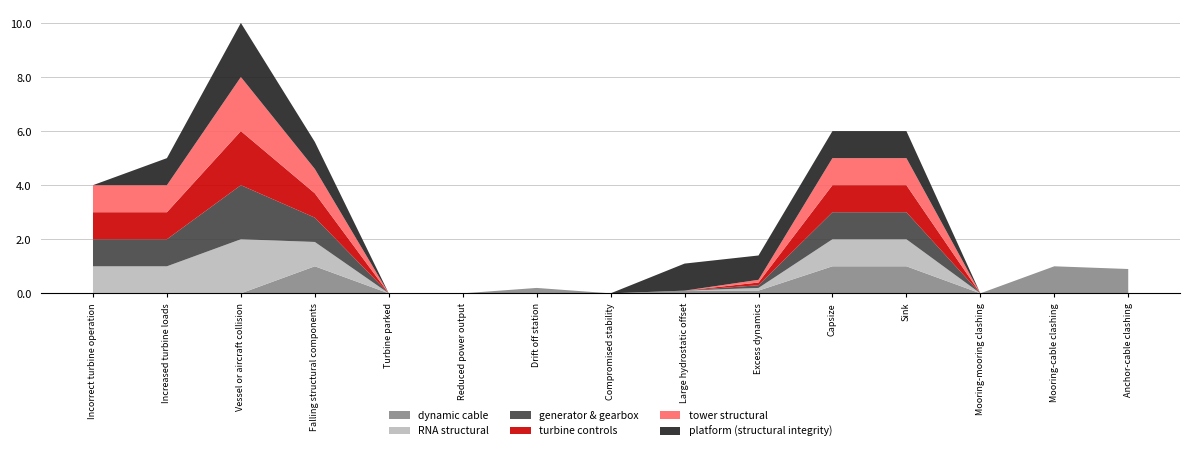

Reading right to left, what are all the values shown in this chart?

dynamic cable: Anchor-cable clashing=0.9	Mooring-cable clashing=1.0	Mooring-mooring clashing=0.0	Sink=1.0	Capsize=1.0	Excess dynamics=0.1	Large hydrostatic offset=0.1	Compromised stability=0.0	Drift off station=0.2	Reduced power output=0.0	Turbine parked=0.0	Falling structural components=1.0	Vessel or aircraft collision=0.0	Increased turbine loads=0.0	Incorrect turbine operation=0.0
RNA structural: Anchor-cable clashing=0.0	Mooring-cable clashing=0.0	Mooring-mooring clashing=0.0	Sink=1.0	Capsize=1.0	Excess dynamics=0.1	Large hydrostatic offset=0.0	Compromised stability=0.0	Drift off station=0.0	Reduced power output=0.0	Turbine parked=0.0	Falling structural components=0.9	Vessel or aircraft collision=2.0	Increased turbine loads=1.0	Incorrect turbine operation=1.0
generator & gearbox: Anchor-cable clashing=0.0	Mooring-cable clashing=0.0	Mooring-mooring clashing=0.0	Sink=1.0	Capsize=1.0	Excess dynamics=0.1	Large hydrostatic offset=0.0	Compromised stability=0.0	Drift off station=0.0	Reduced power output=0.0	Turbine parked=0.0	Falling structural components=0.9	Vessel or aircraft collision=2.0	Increased turbine loads=1.0	Incorrect turbine operation=1.0
turbine controls: Anchor-cable clashing=0.0	Mooring-cable clashing=0.0	Mooring-mooring clashing=0.0	Sink=1.0	Capsize=1.0	Excess dynamics=0.1	Large hydrostatic offset=0.0	Compromised stability=0.0	Drift off station=0.0	Reduced power output=0.0	Turbine parked=0.0	Falling structural components=0.9	Vessel or aircraft collision=2.0	Increased turbine loads=1.0	Incorrect turbine operation=1.0
tower structural: Anchor-cable clashing=0.0	Mooring-cable clashing=0.0	Mooring-mooring clashing=0.0	Sink=1.0	Capsize=1.0	Excess dynamics=0.1	Large hydrostatic offset=0.0	Compromised stability=0.0	Drift off station=0.0	Reduced power output=0.0	Turbine parked=0.0	Falling structural components=0.9	Vessel or aircraft collision=2.0	Increased turbine loads=1.0	Incorrect turbine operation=1.0
platform (structural integrity): Anchor-cable clashing=0.0	Mooring-cable clashing=0.0	Mooring-mooring clashing=0.0	Sink=1.0	Capsize=1.0	Excess dynamics=0.9	Large hydrostatic offset=1.0	Compromised stability=0.0	Drift off station=0.0	Reduced power output=0.0	Turbine parked=0.0	Falling structural components=1.0	Vessel or aircraft collision=2.0	Increased turbine loads=1.0	Incorrect turbine operation=0.0